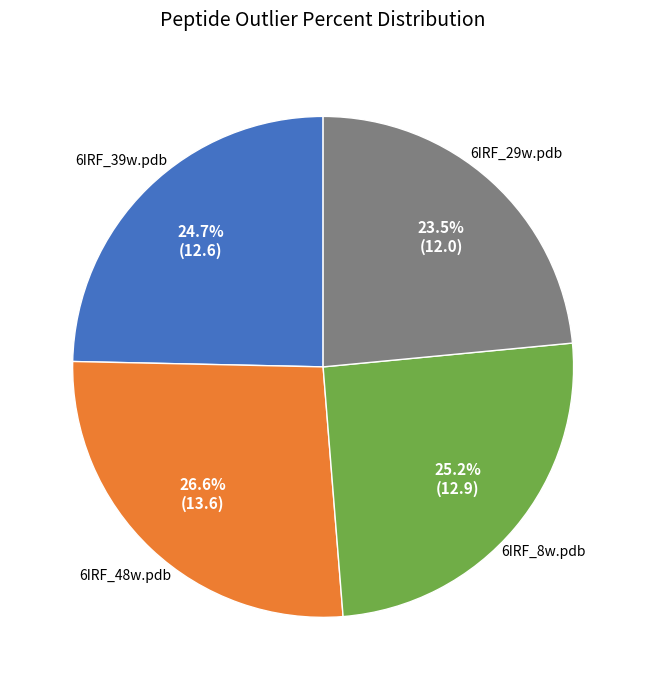

What is the ratio of the value at 6IRF_29w.pdb to the value at 6IRF_39w.pdb?

1.0